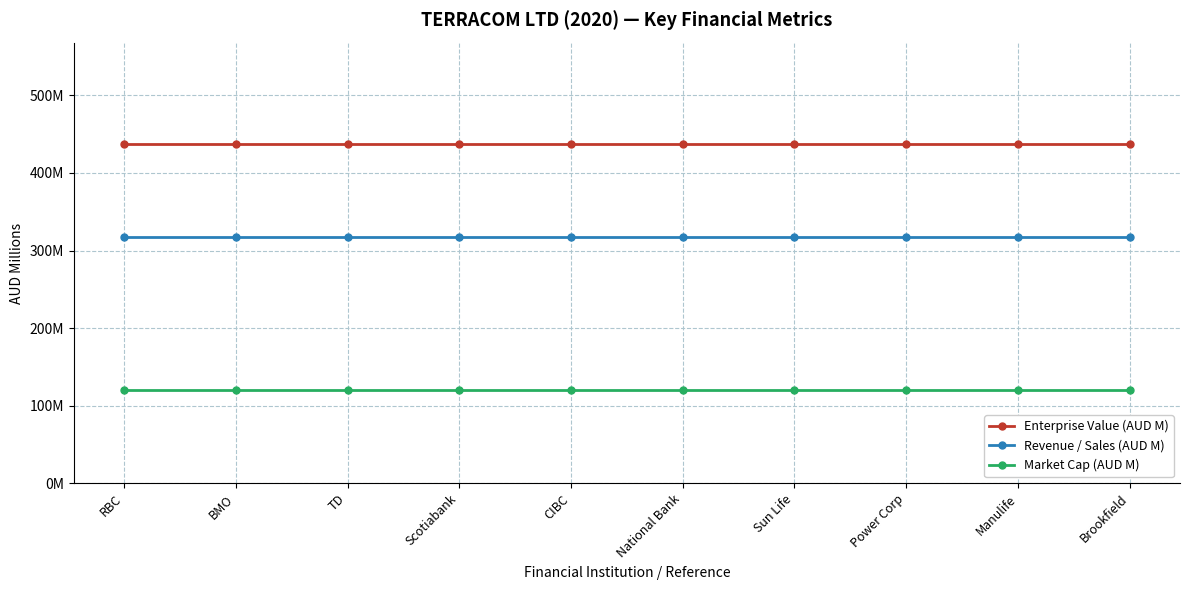

Reading left to right, extract all data points from this chart.

Enterprise Value (AUD M): 436.9	436.9	436.9	436.9	436.9	436.9	436.9	436.9	436.9	436.9
Revenue / Sales (AUD M): 316.9	316.9	316.9	316.9	316.9	316.9	316.9	316.9	316.9	316.9
Market Cap (AUD M): 120.6	120.6	120.6	120.6	120.6	120.6	120.6	120.6	120.6	120.6